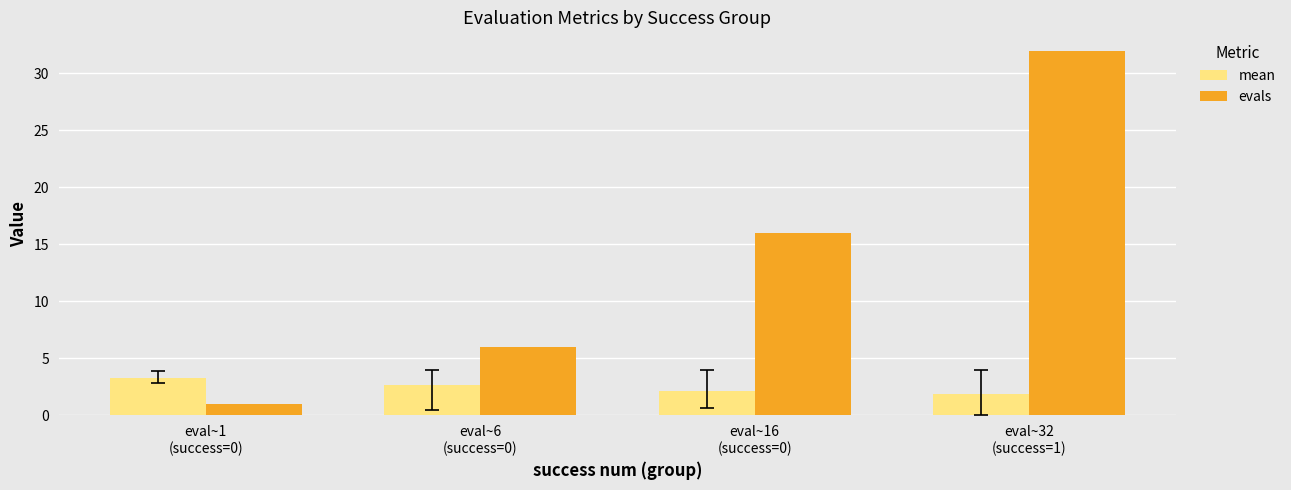

At how many categories does at least one series exceed 26?

1